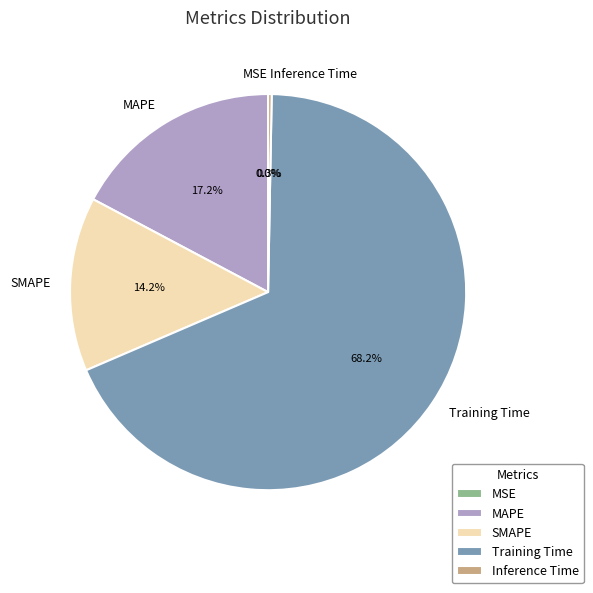

Does SMAPE account for over 50% of the chart?

No